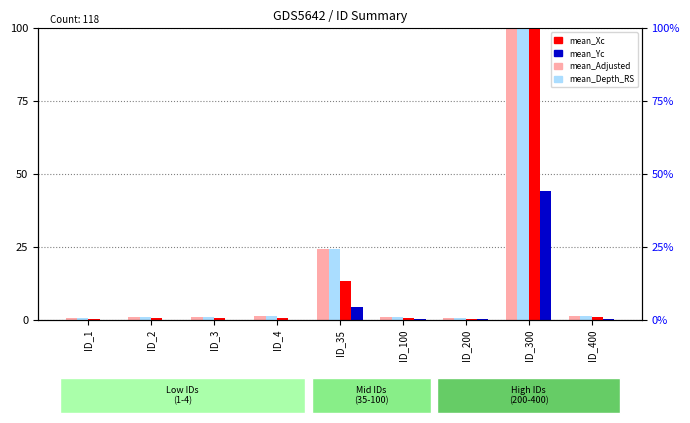

What are all the series names shown in the legend?

mean_Adjusted, mean_Depth_RS, mean_Xc, mean_Yc